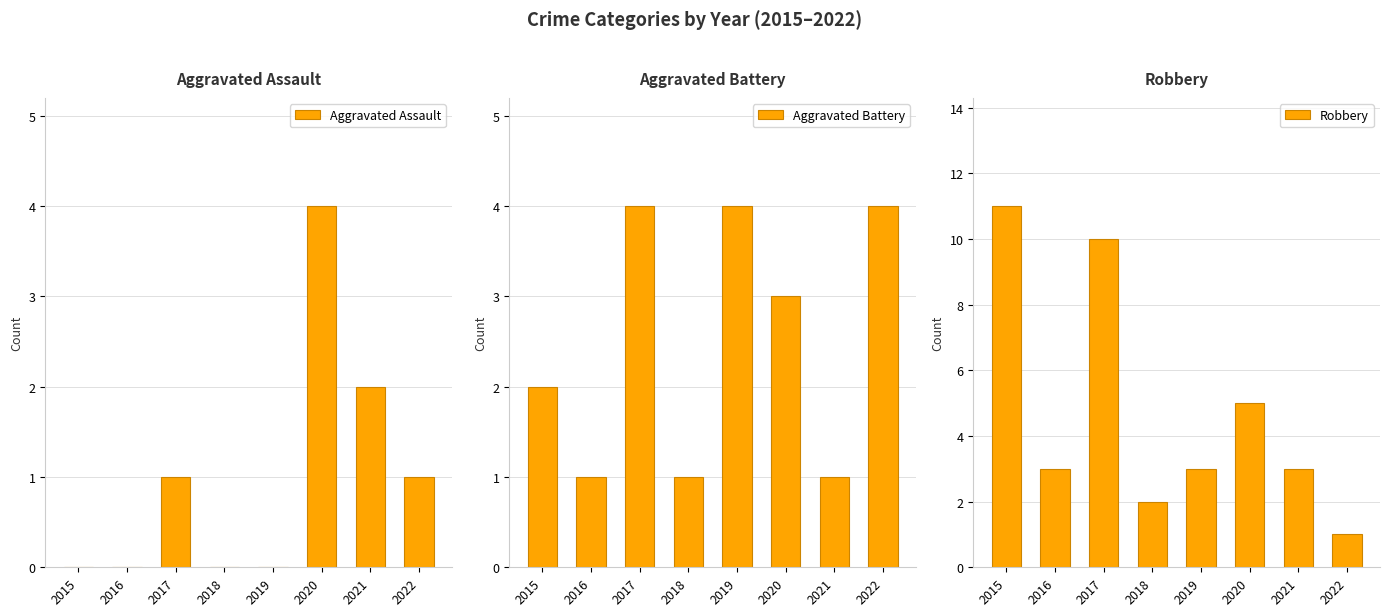

At which label is Aggravated Assault closest to 2?

2021